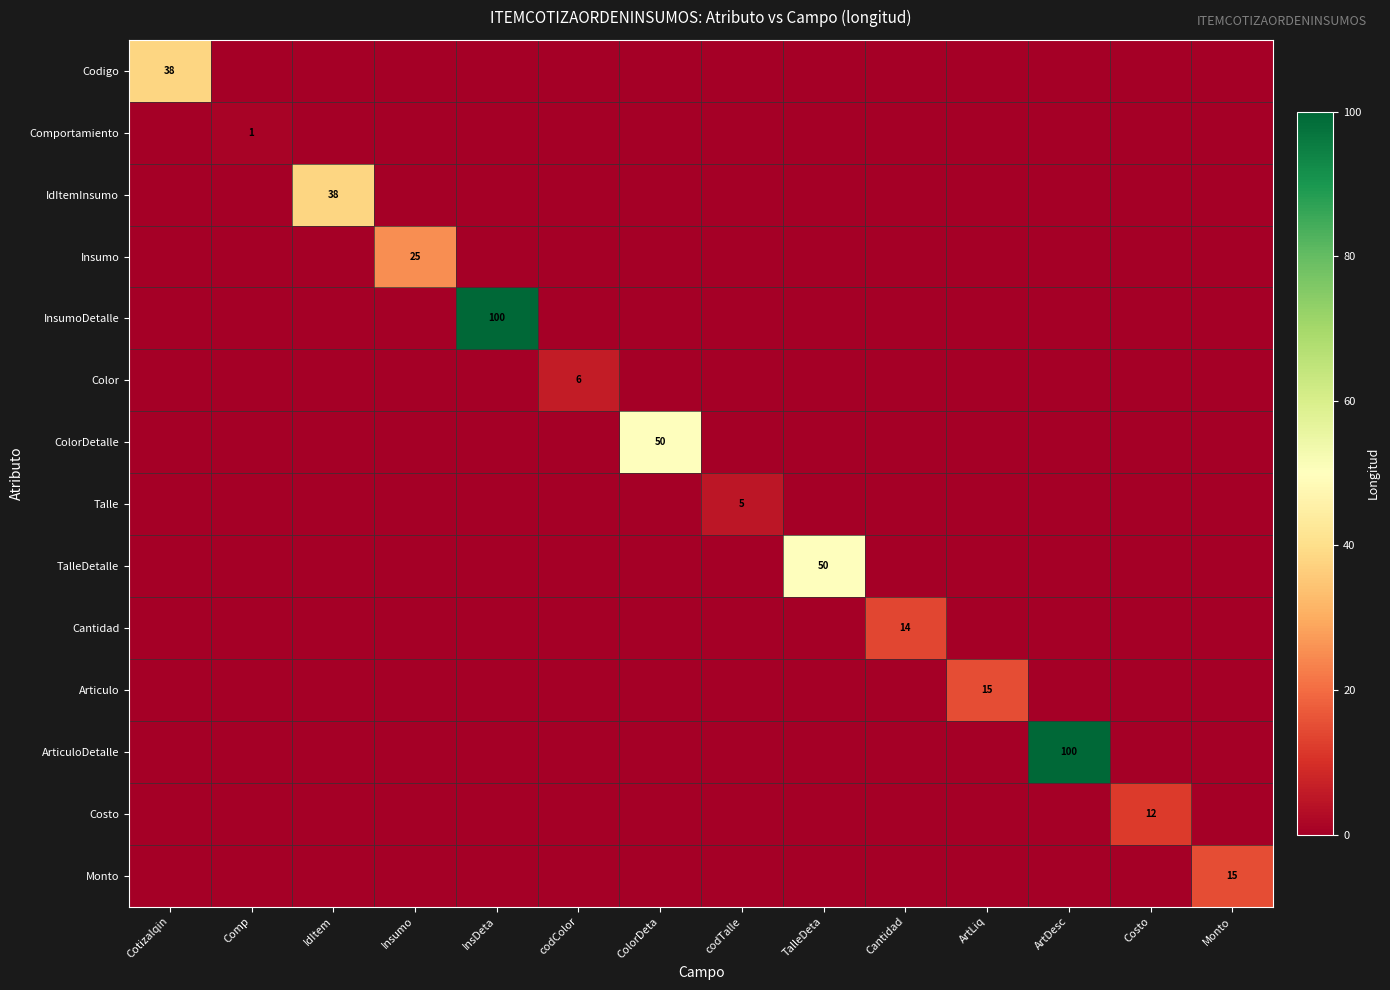

What is the maximum value for Articulo?

15